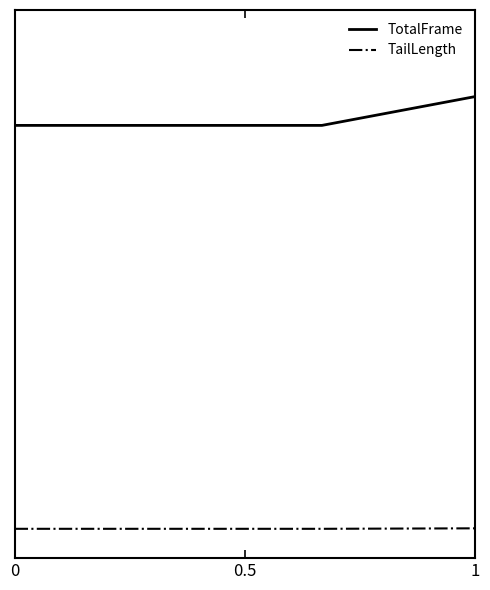

Does the chart have visible grid lines?

No